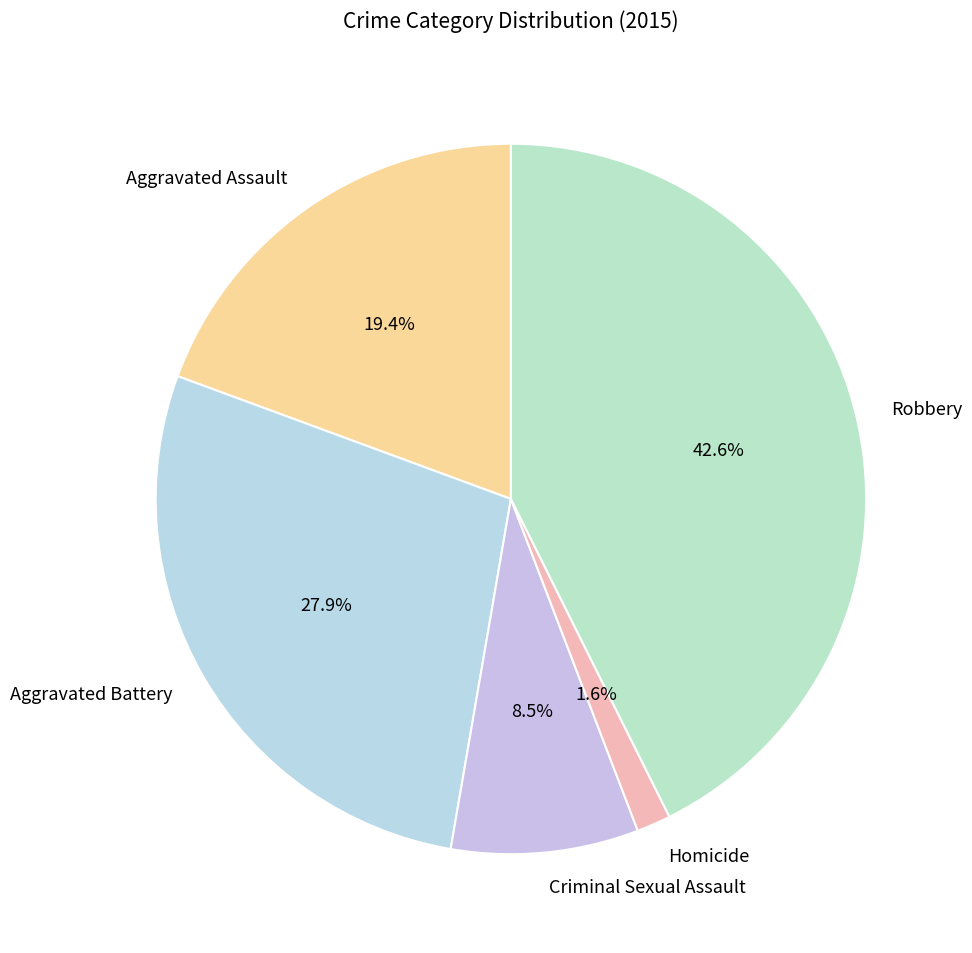

What percentage is the Homicide slice, to the nearest percent?

2%